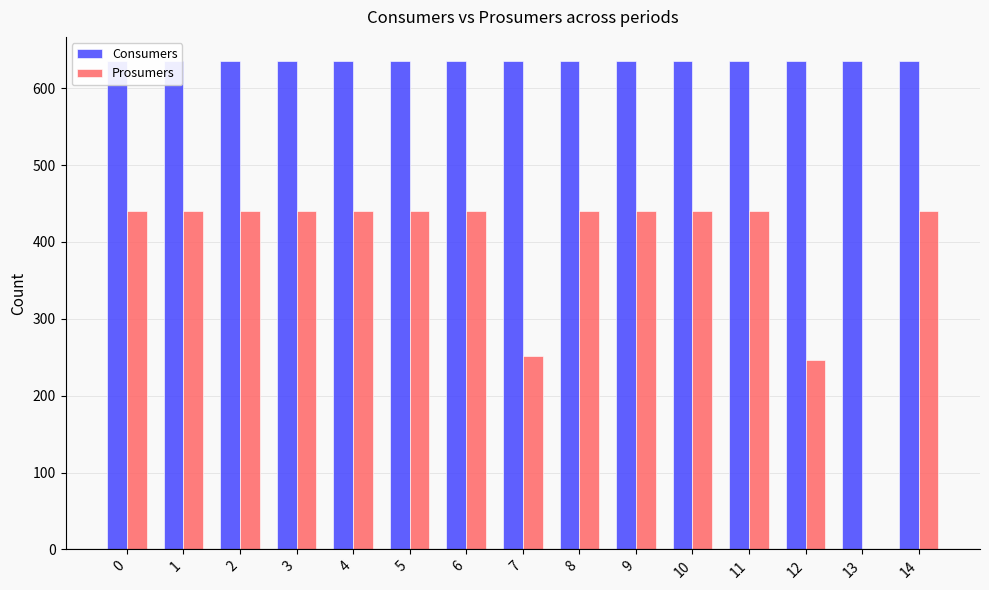

The value of Prosumers at 12 is 411. True or false?

False